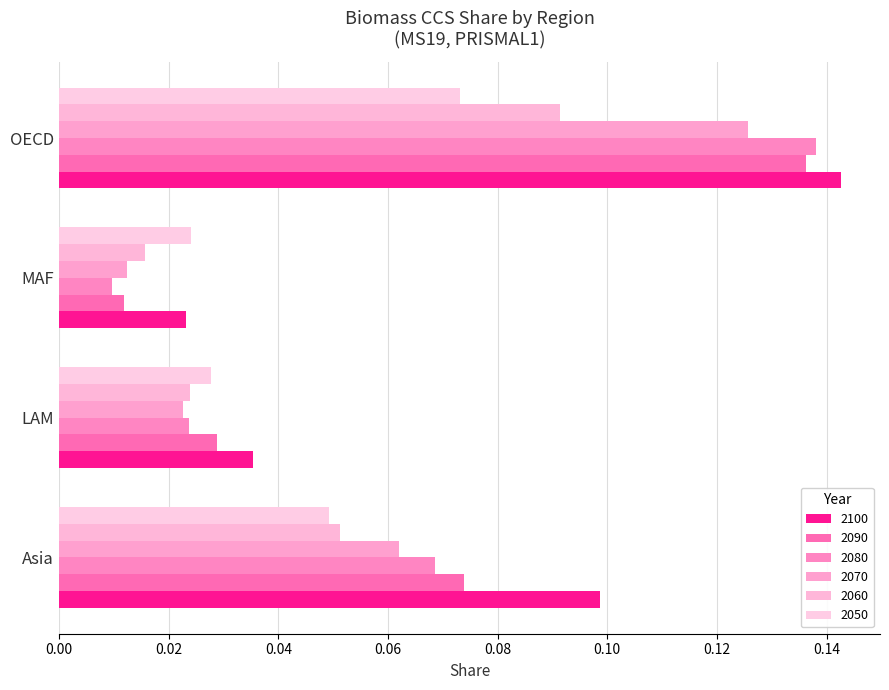

Rank the series at Asia from highest to lowest value.

2100, 2090, 2080, 2070, 2060, 2050